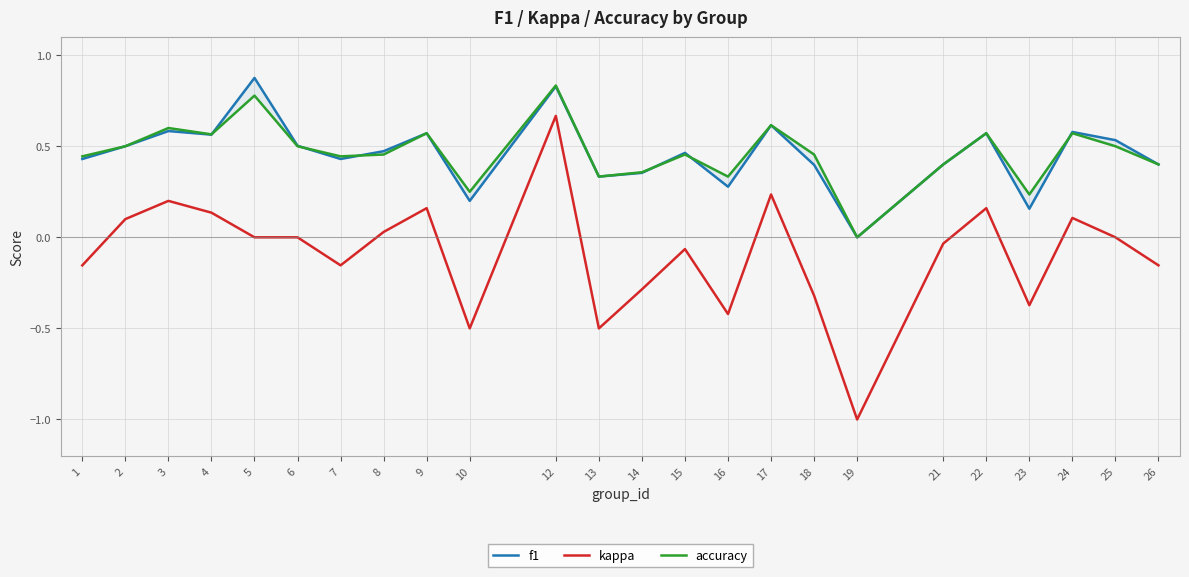

Is the value of kappa at 14 greater than the value of accuracy at 12?

No